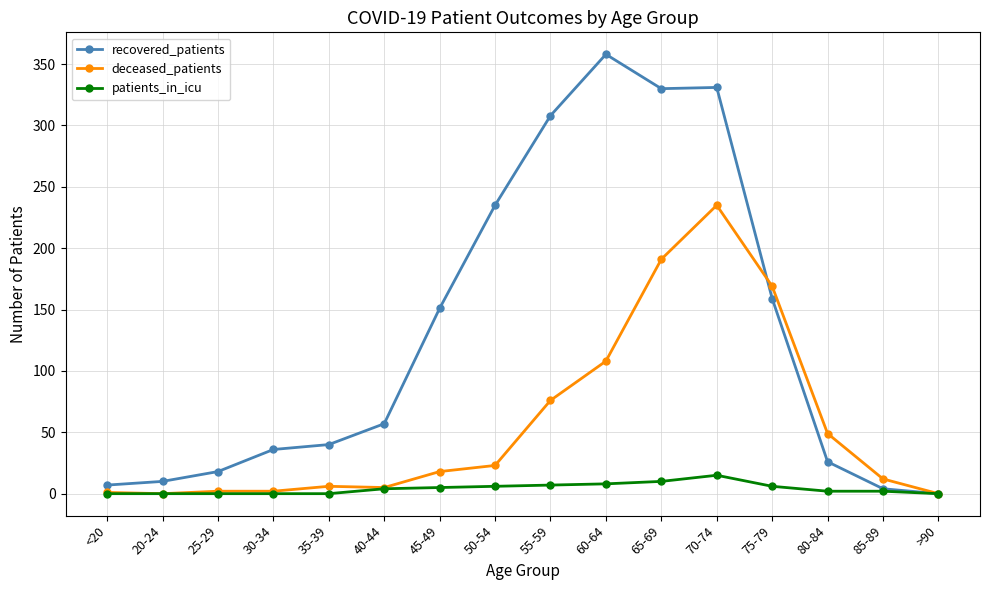

What is the label of the 3rd point from the right?

80-84